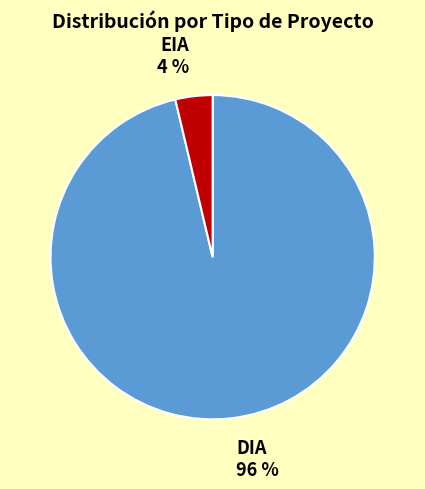

Combined, do DIA and EIA account for over 50%?

Yes